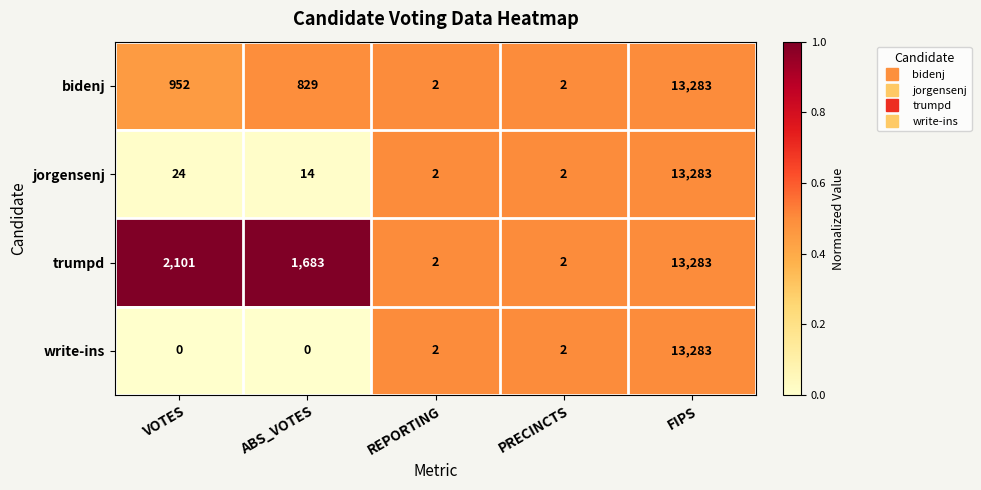

What is the maximum value shown in the chart?

13283